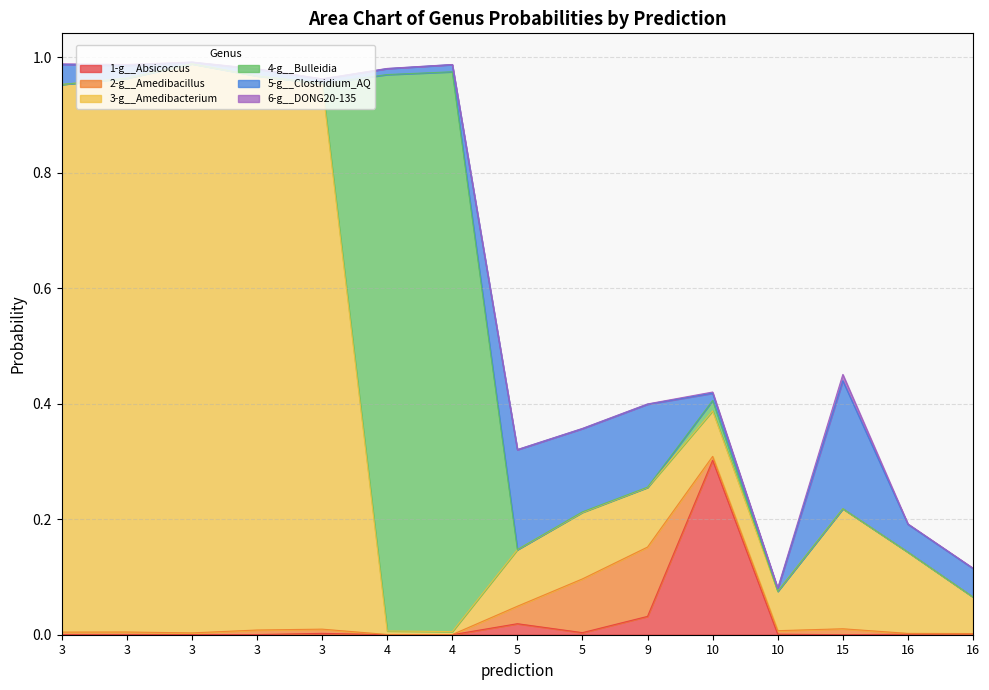

What is the label of the 11th point from the right?

3